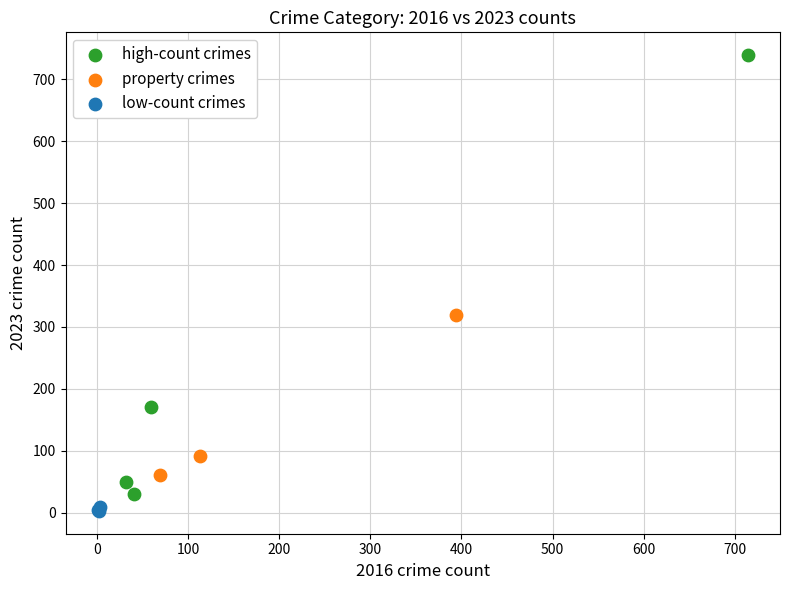

Which series has the widest spread of Y values?

high-count crimes